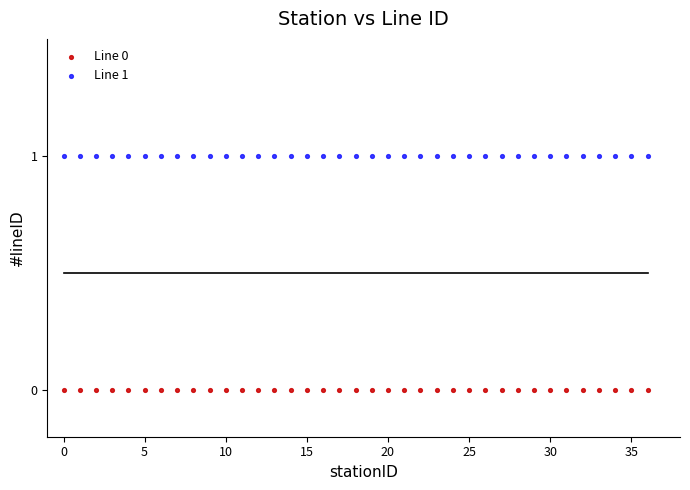

Which series reaches the minimum Y coordinate?

Line 0